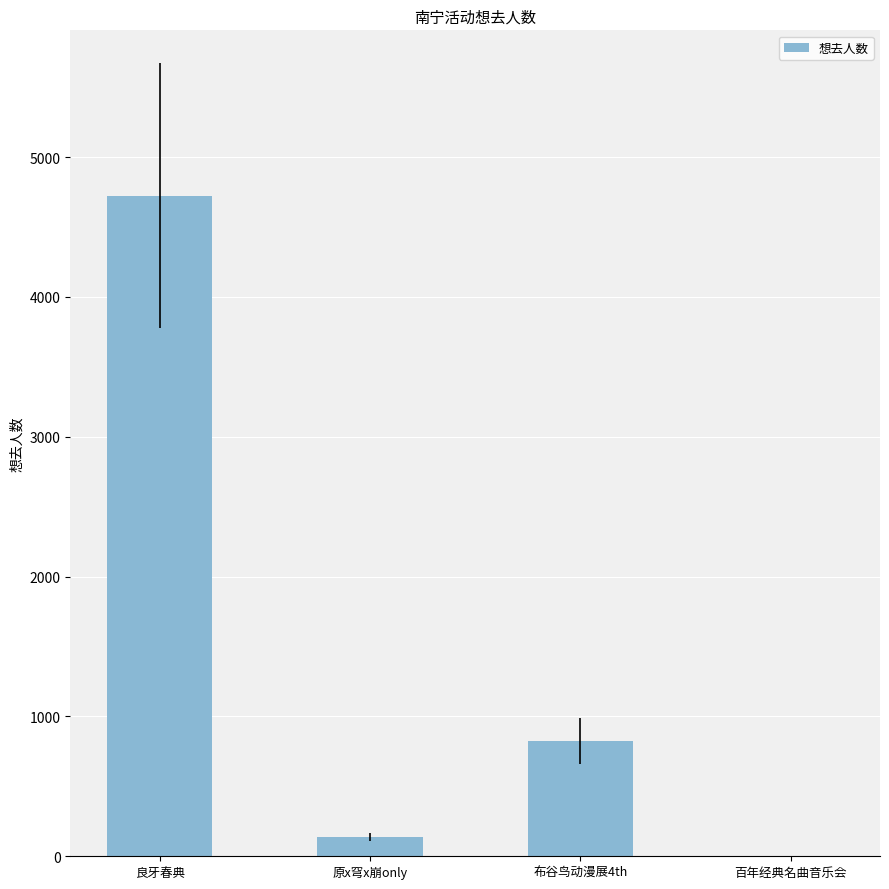

At which category does the chart reach its peak across all series?

良牙春典